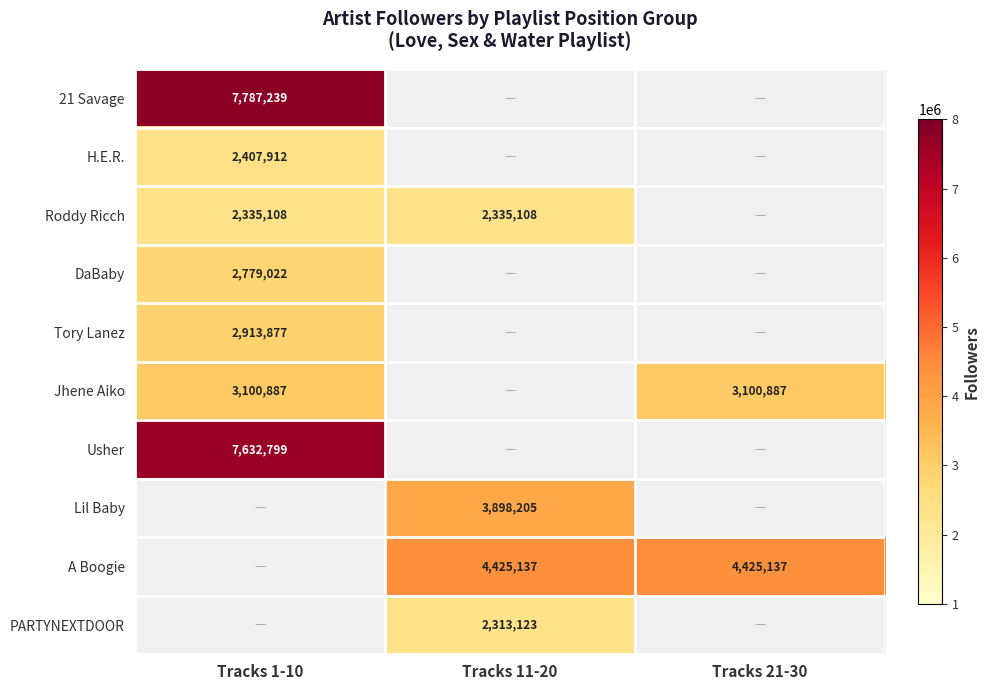

The value of Usher at Tracks 1-10 is 7632799. True or false?

True